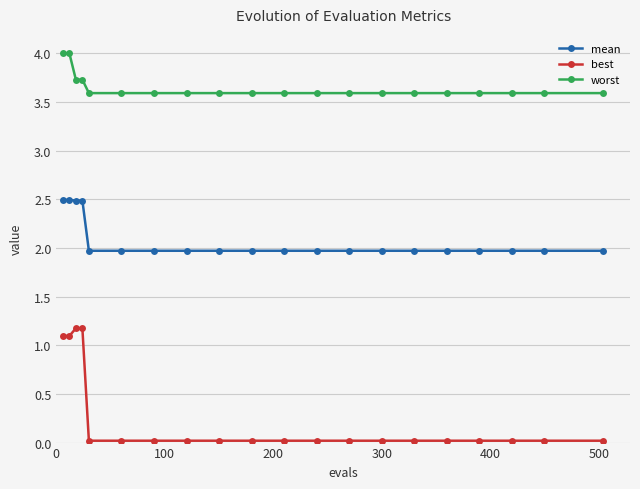

How many distinct data groups are displayed?

3